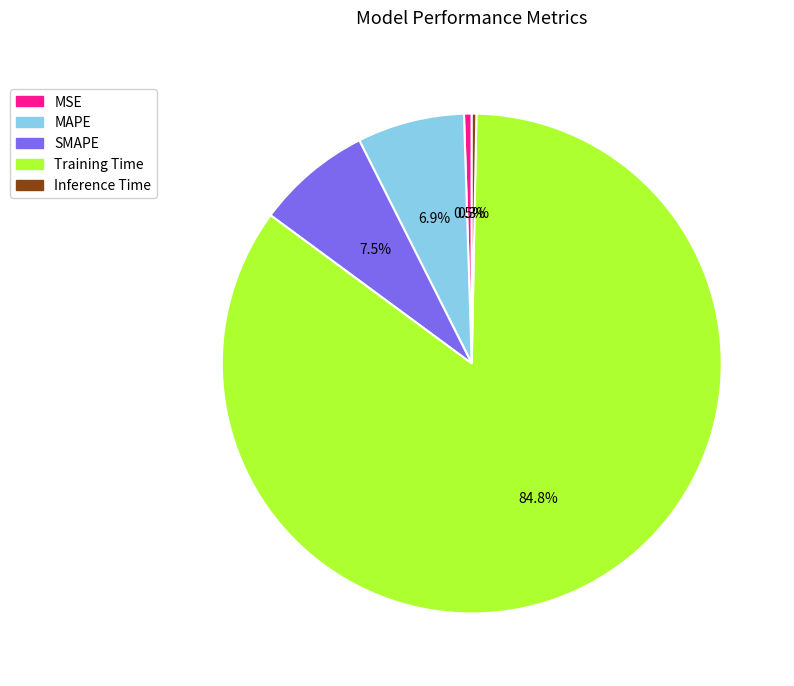

Between SMAPE and MAPE, which is larger?

SMAPE